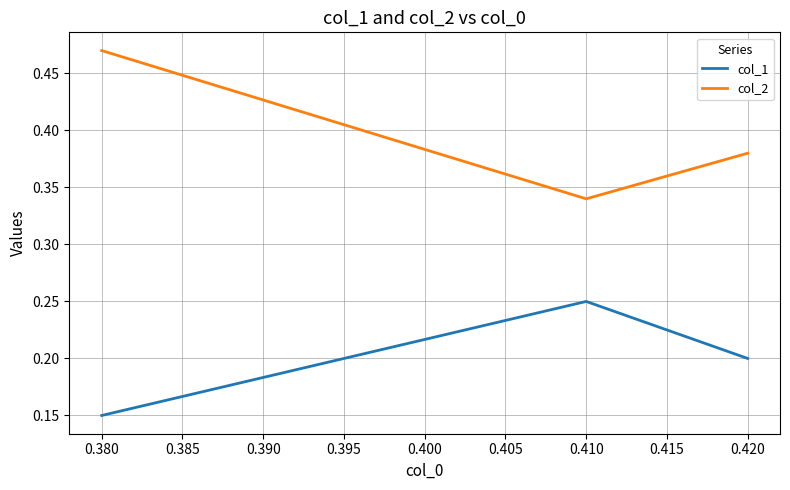

Which category has the lowest value in the col_1 series?

0.380